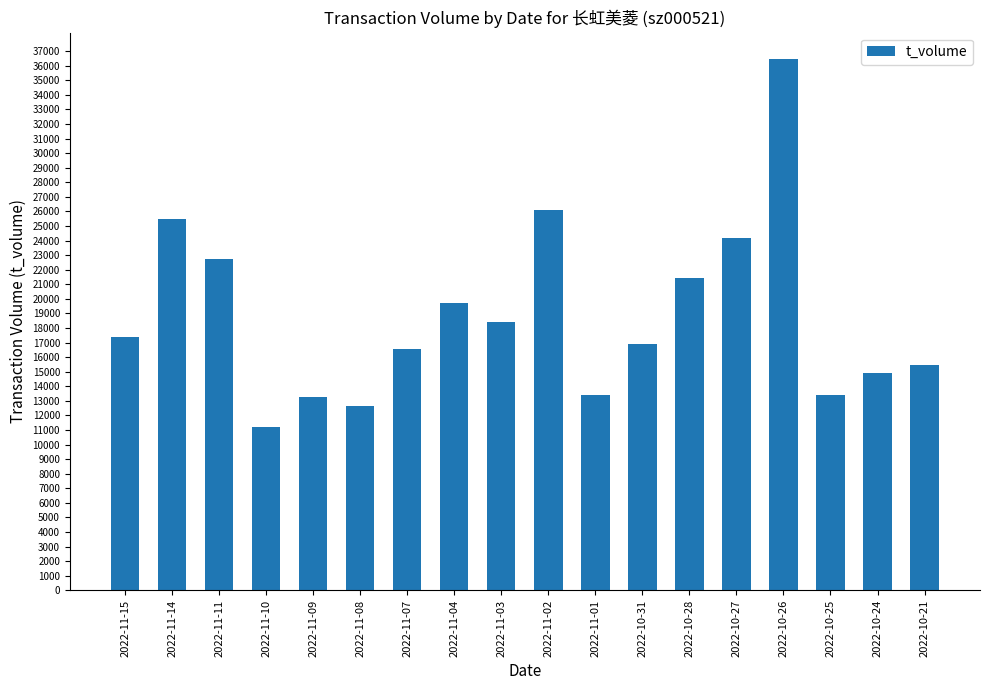

Which label corresponds to the smallest value in the chart?

2022-11-10